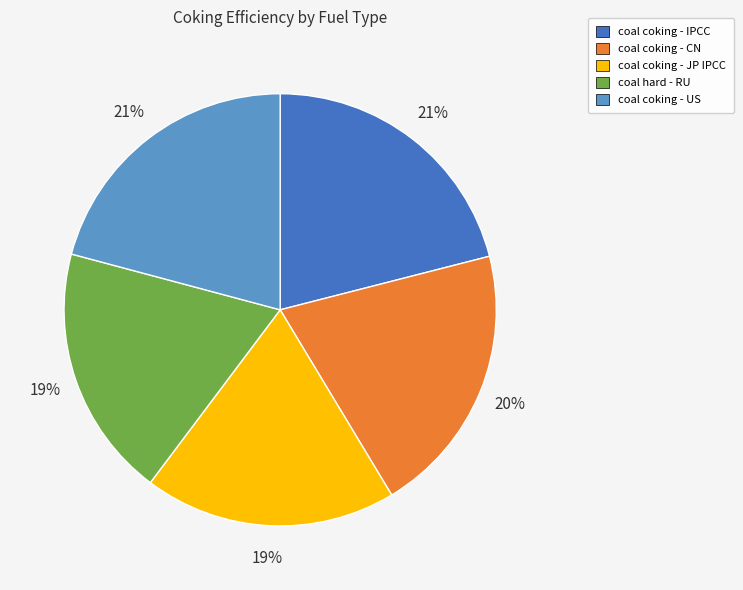

To the nearest percent, what percentage of the pie is coal coking - JP IPCC?

19%